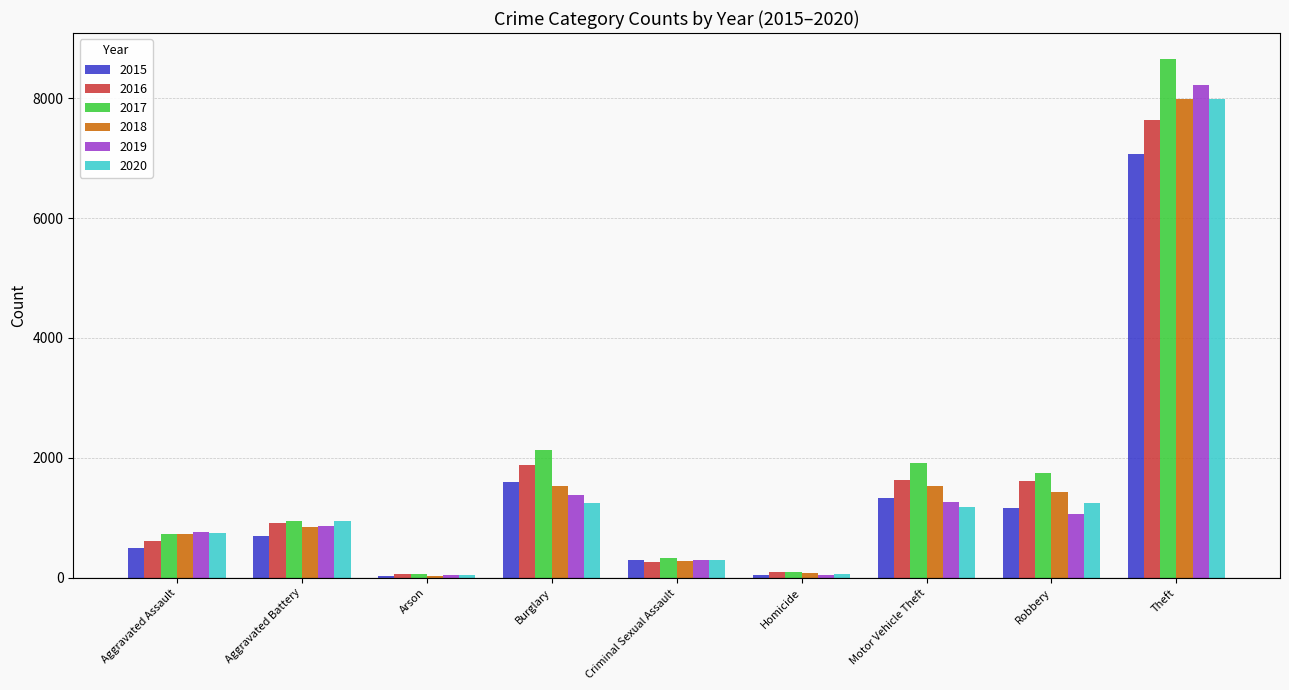

What is the highest value of the 2016 series?

7629